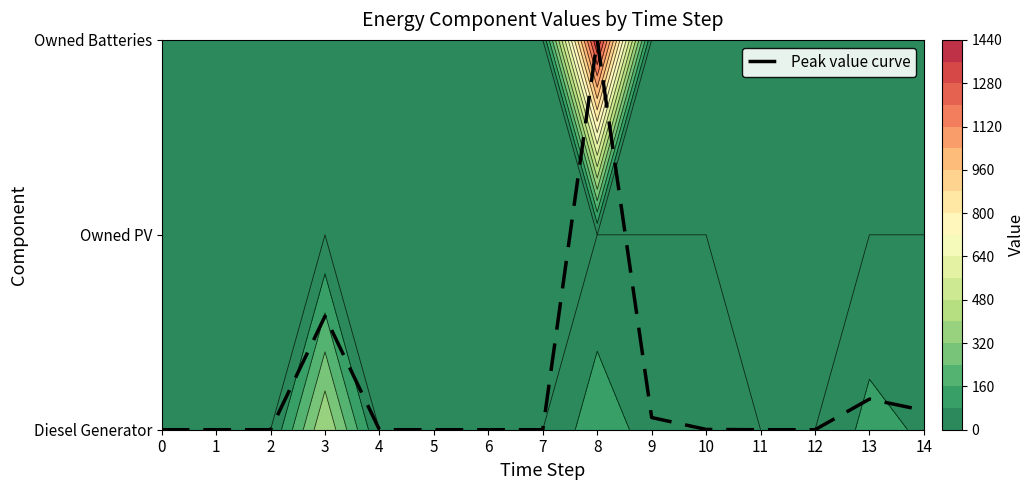

Which label corresponds to the largest value in the chart?

8